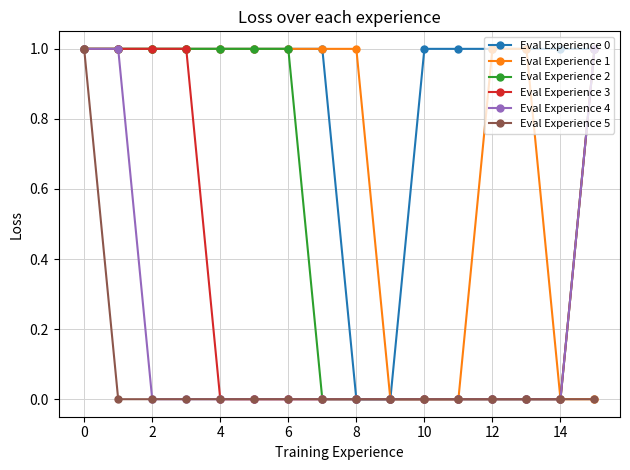

What is the difference between the second highest and second lowest values in the Eval Experience 0 series?

1